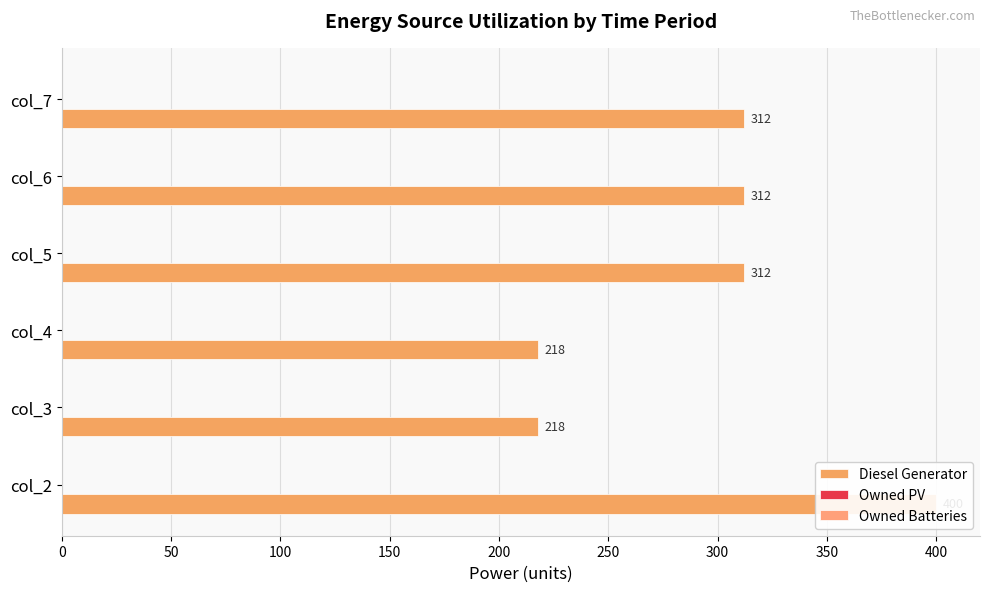

How many distinct data groups are displayed?

3